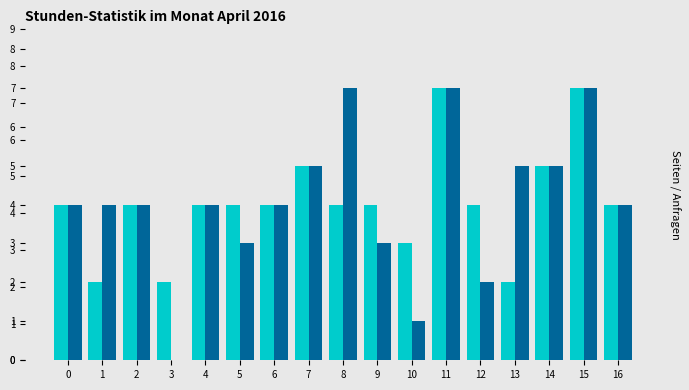

Which series changed the most between 0 and 1?

col_0